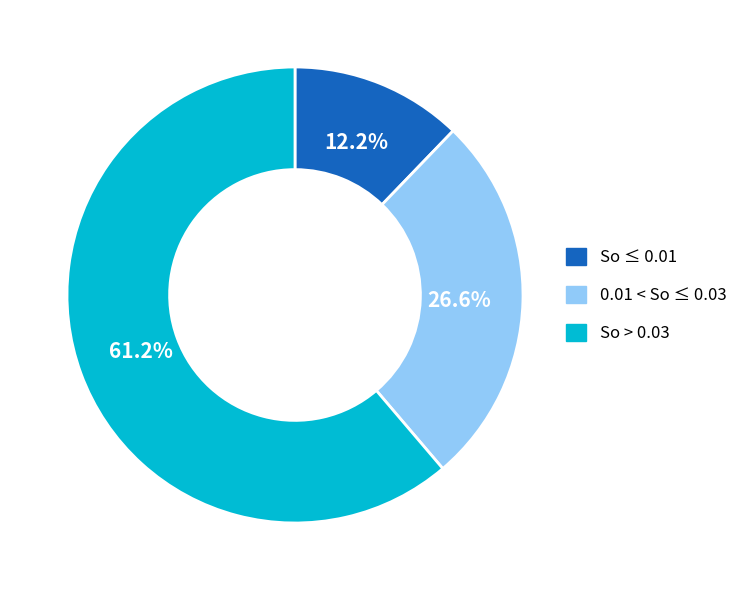

What percentage do So ≤ 0.01 and 0.01 < So ≤ 0.03 together represent?

38.8%